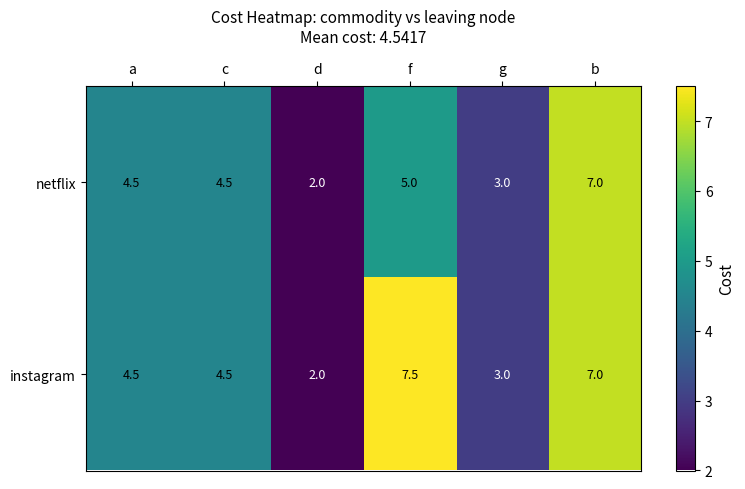

Which series has the widest spread of values?

instagram